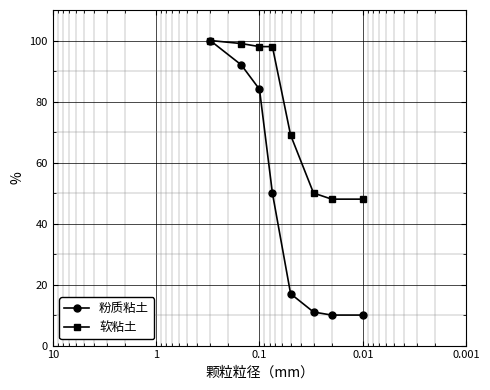

How many values in the 软粘土 series exceed 98?

2